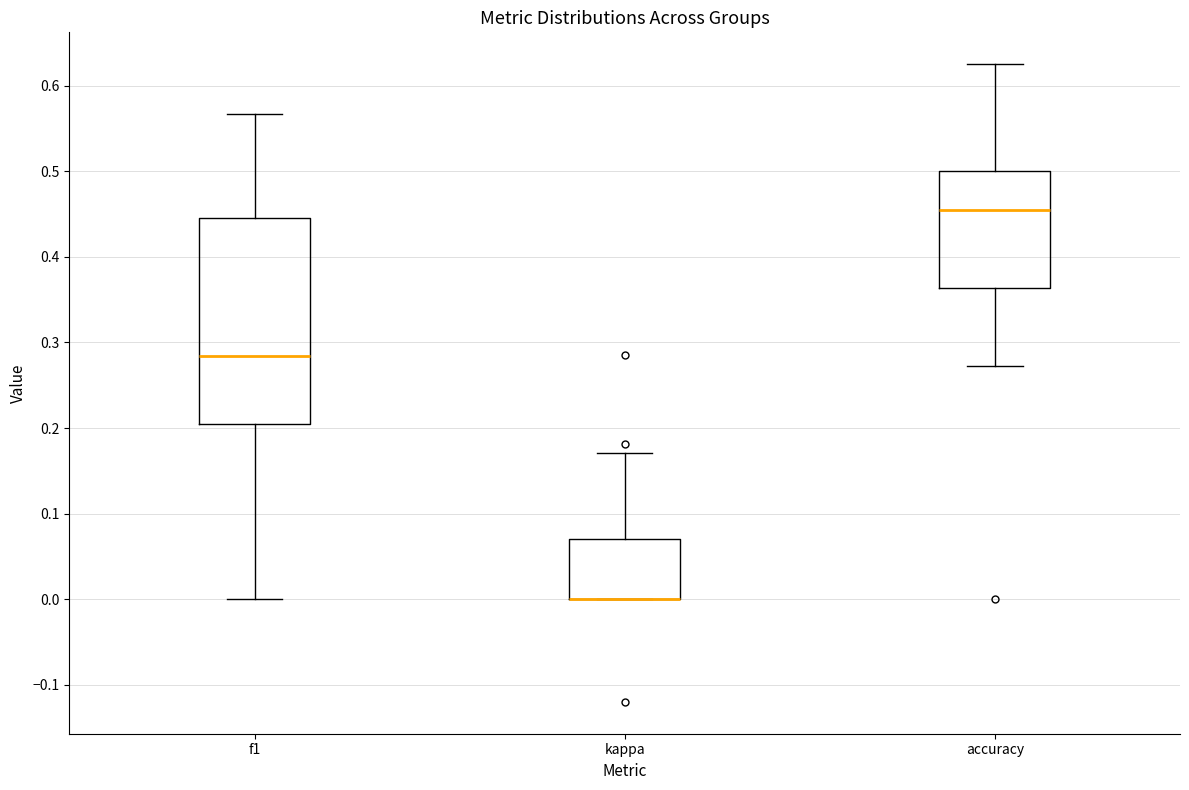

Which box is the tallest, from its lower edge to its upper edge?

f1